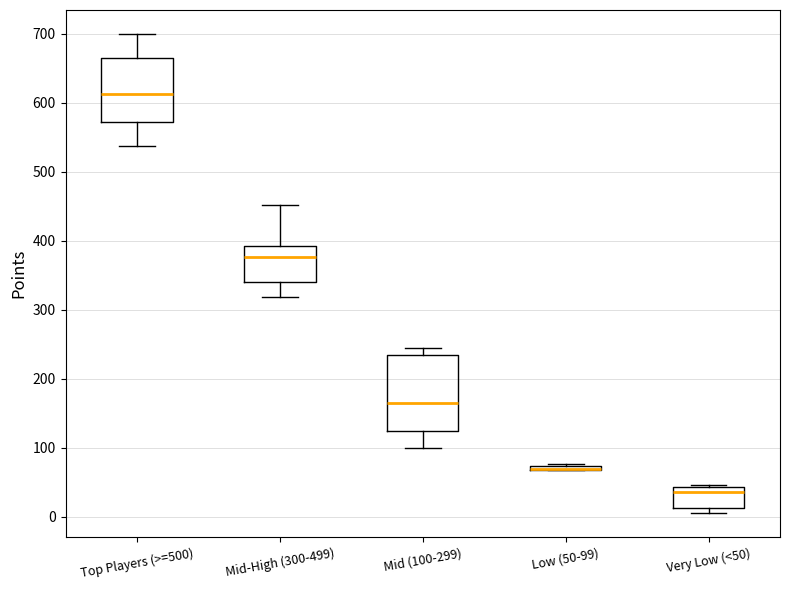

Where does the median line of the box for Top Players (>=500) sit on the y-axis? The values are not printed on the chart, so give them approximately, as read against the axis.

610